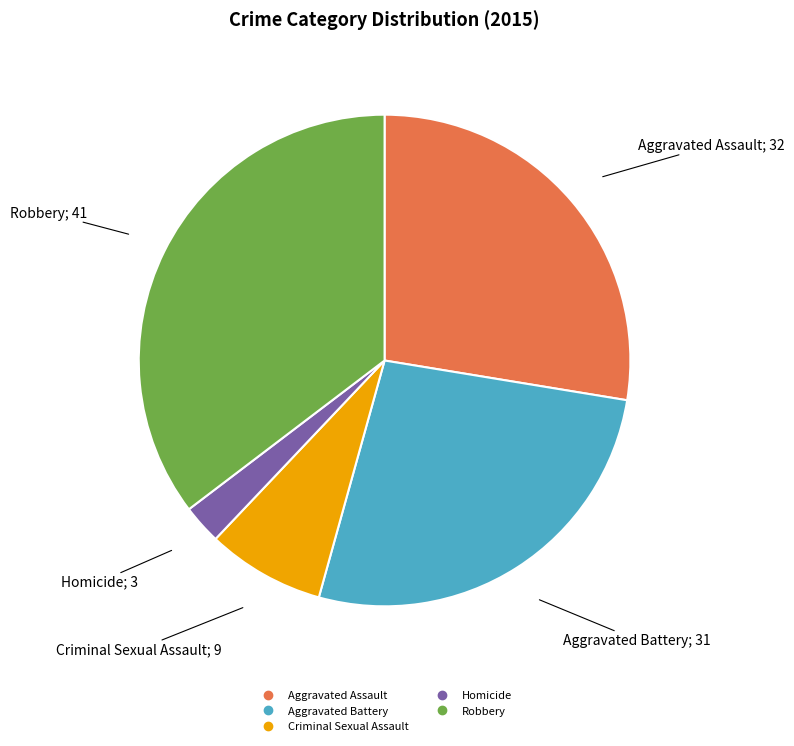

How many slices are in this pie chart?

5